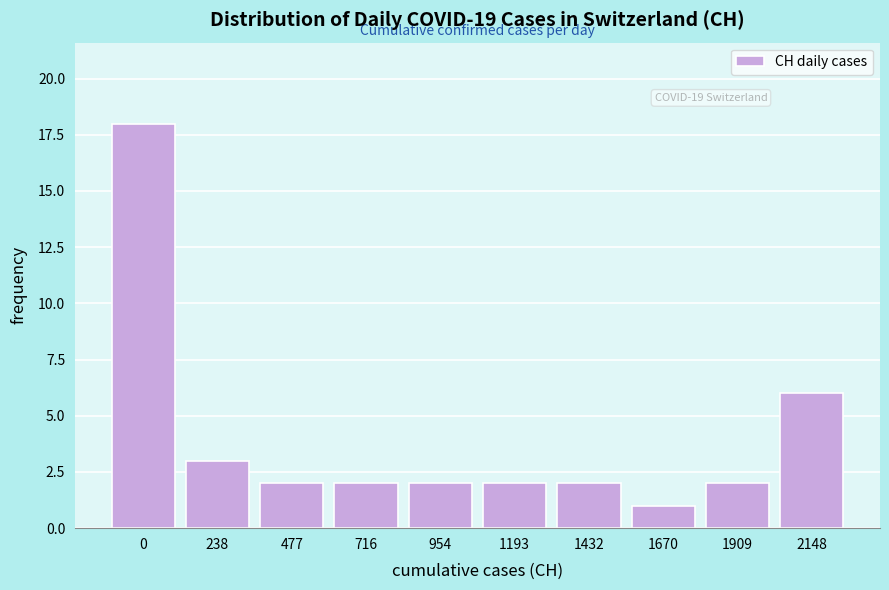

Reading right to left, transcribe all the data shown in this chart.

6	2	1	2	2	2	2	2	3	18